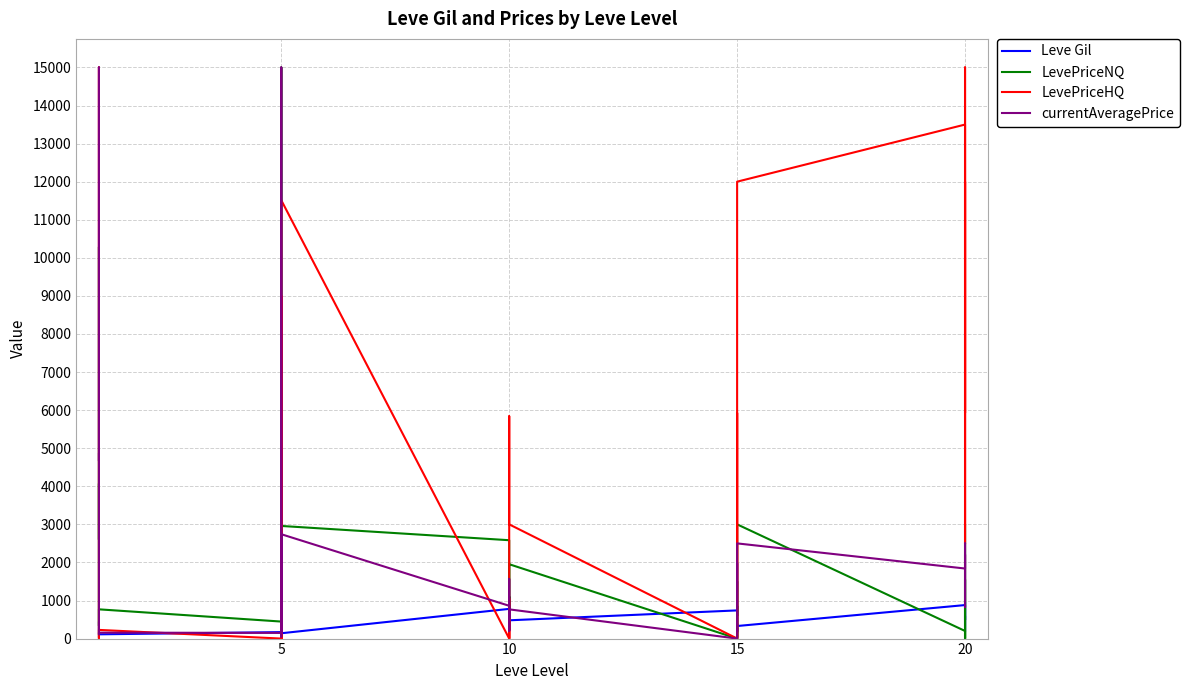

Which series has the largest total across all categories?

LevePriceHQ